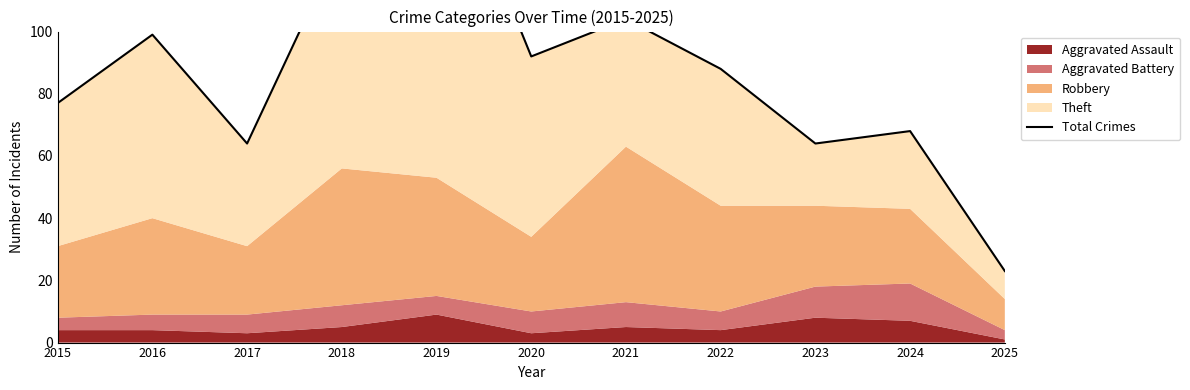

What is the value of the 10th point from the left?

68